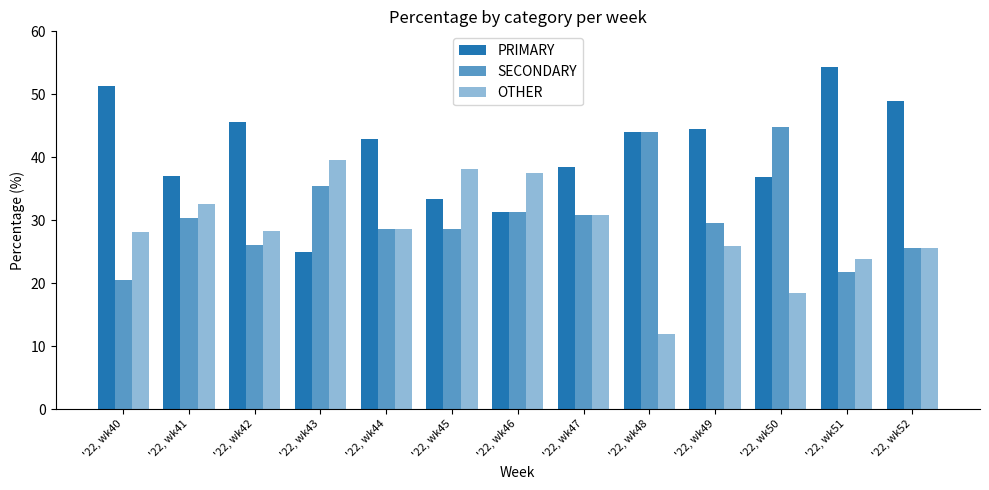

True or false: PRIMARY has a value of 19.9 at '22, wk42.

False